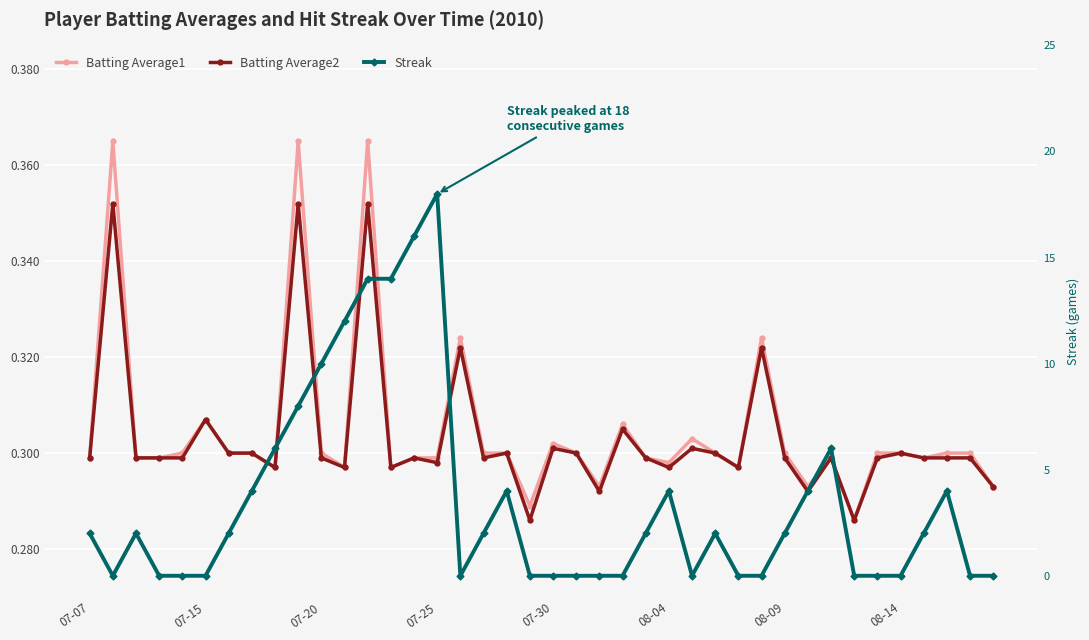

What is the average value of the Batting Average1 series?

0.3